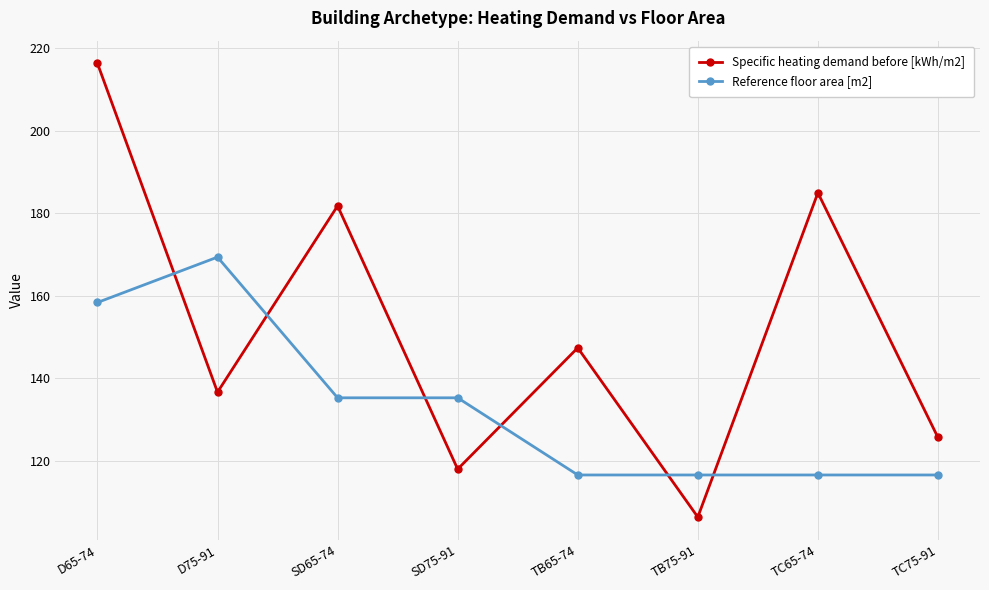

What is the difference between the maximum and second lowest values in the Reference floor area [m2] series?

52.8